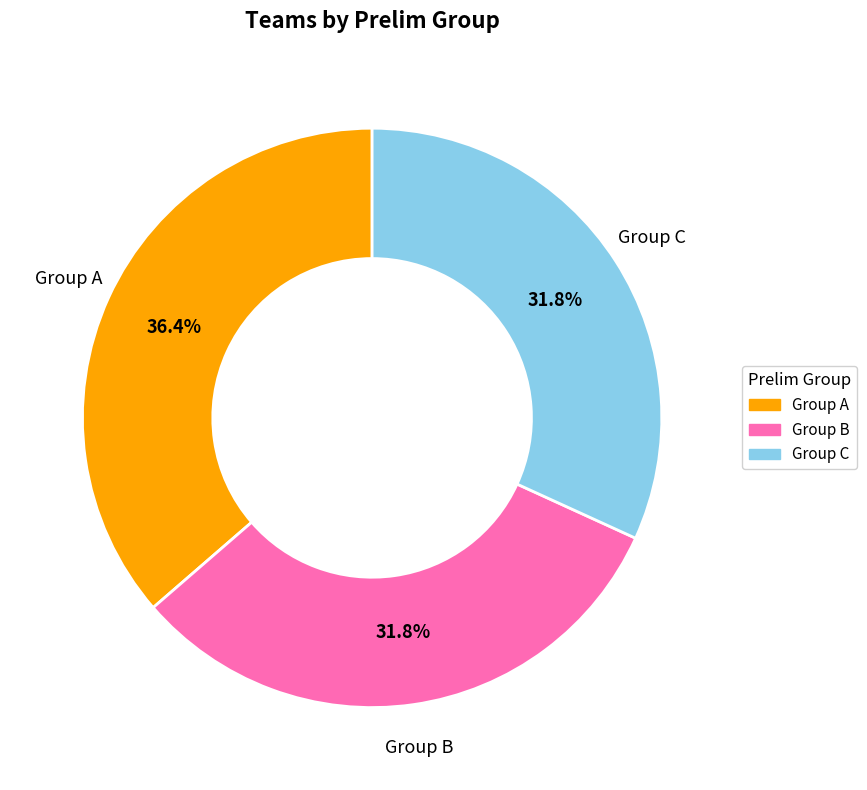

To the nearest percent, what percentage of the pie is Group C?

32%